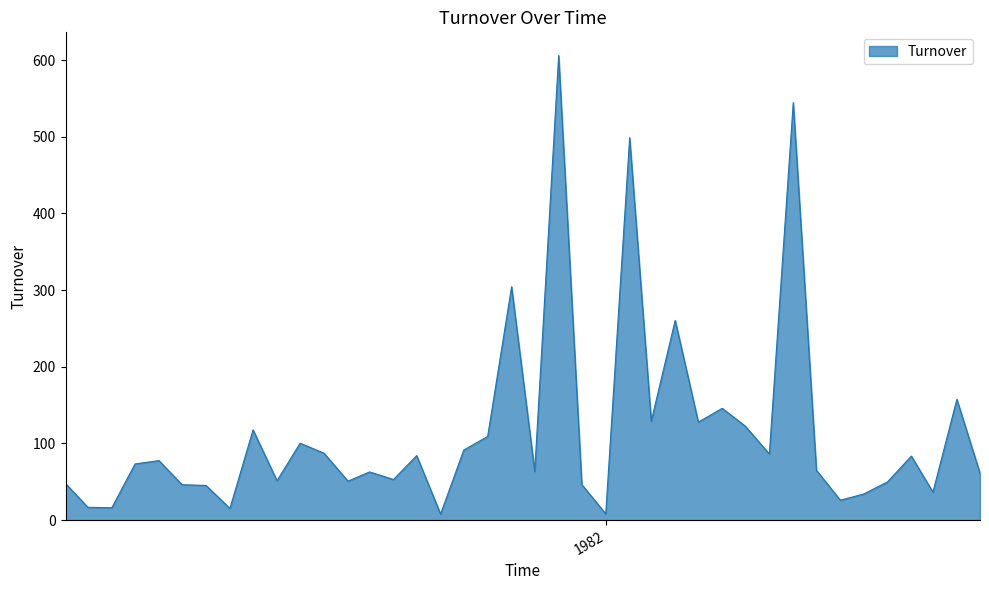

What is the greatest value displayed?

606.0